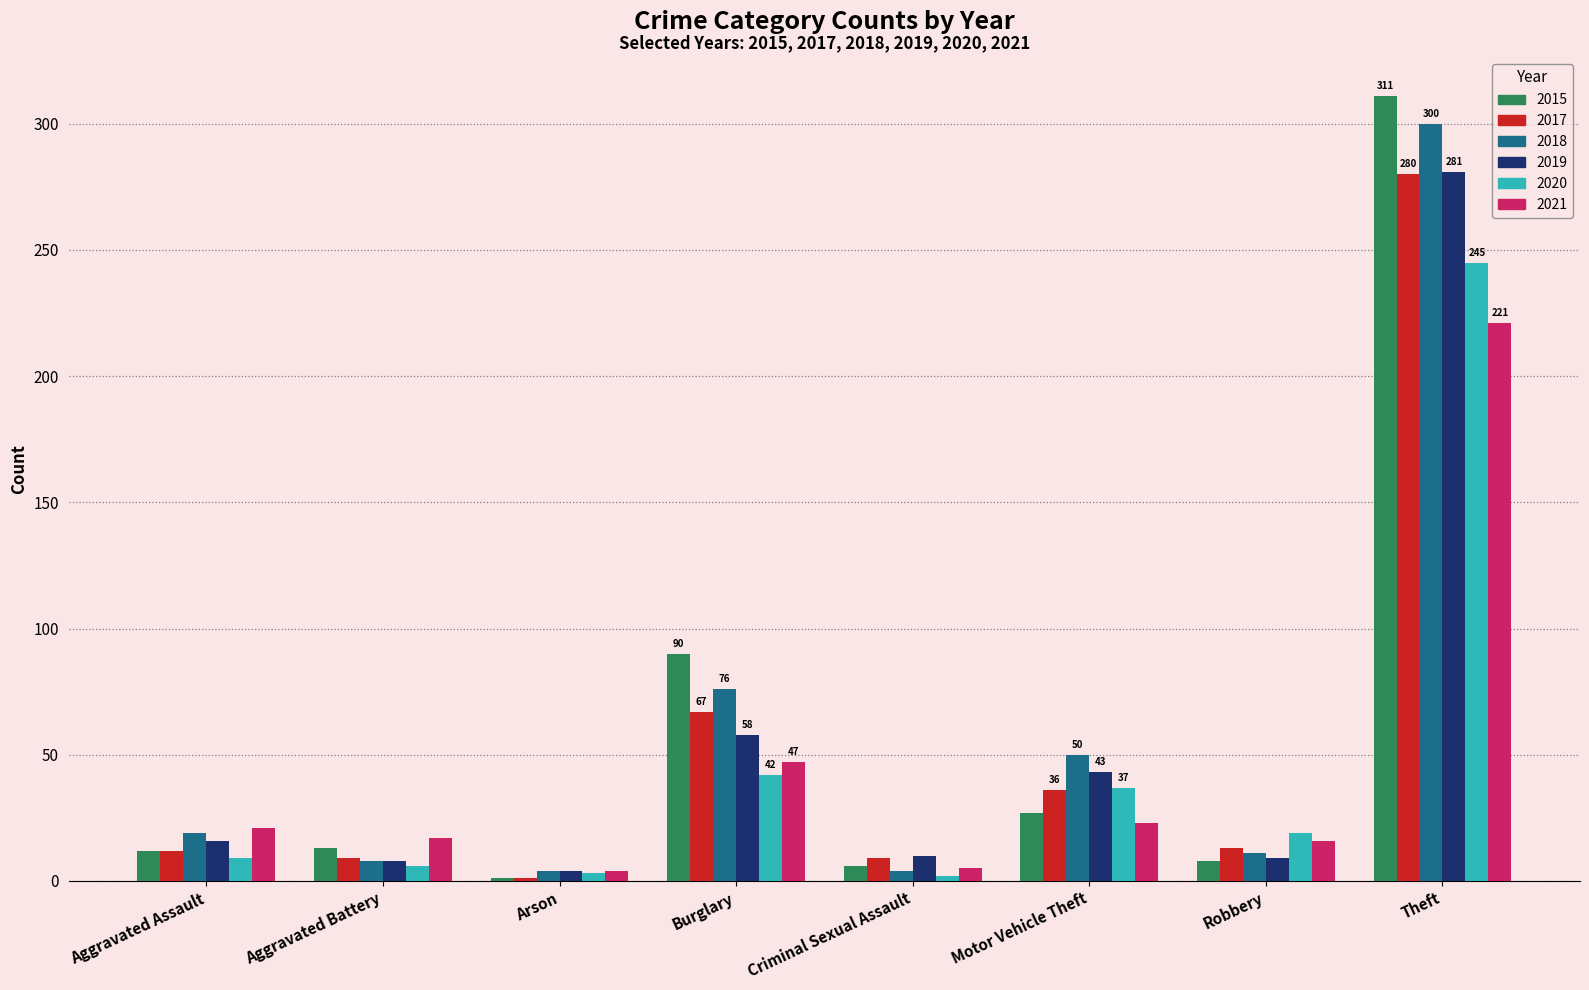

Which series has the largest range (max minus min)?

2015